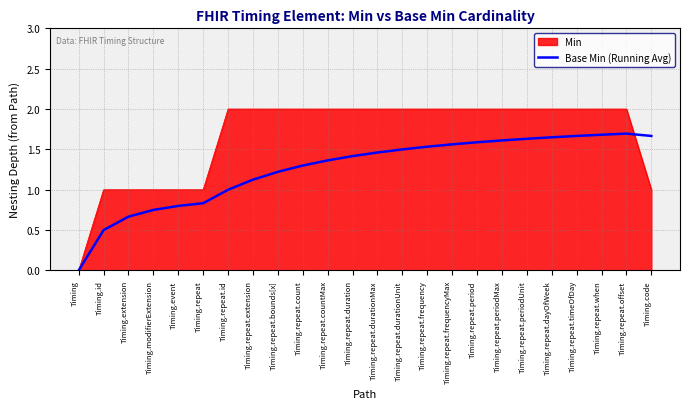

Read the Min value at Timing.repeat.periodMax.

2.0